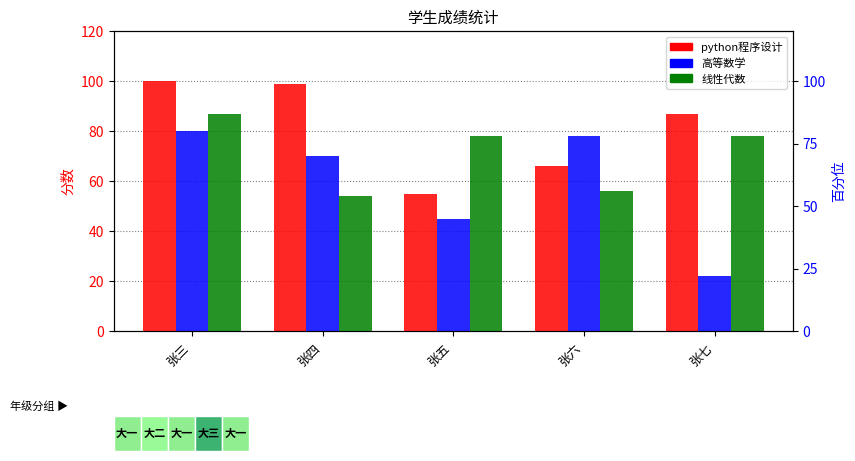

Is it true that 线性代数 equals 132 at 张三?

False